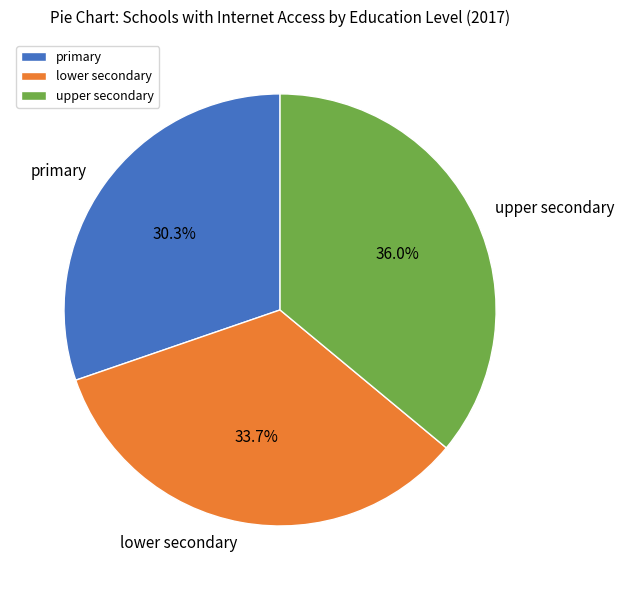

What is the ratio of the value at primary to the value at lower secondary?

0.9